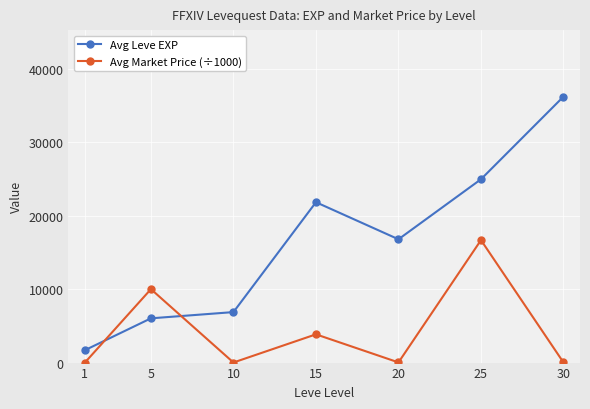

List the series in order of their overall mean, highest first.

Avg Leve EXP, Avg Market Price (÷1000)